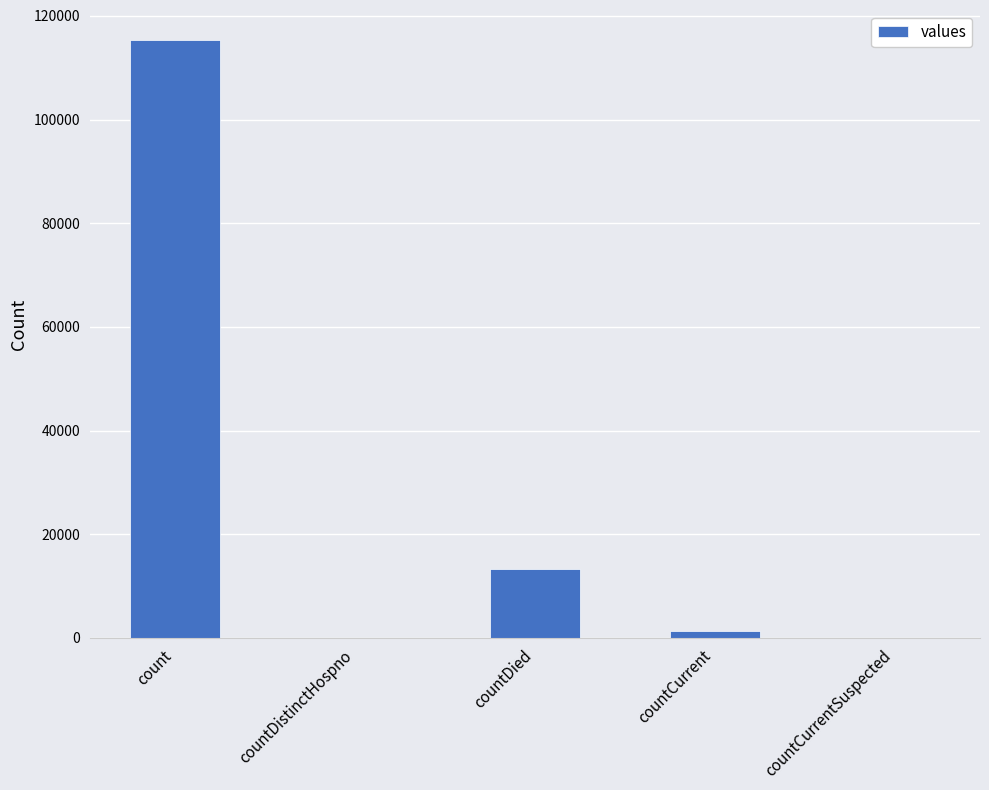

Read the value at countDied.

13343